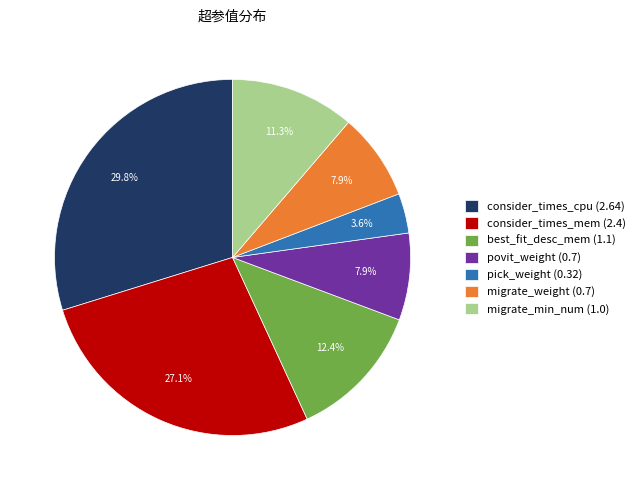

Between migrate_min_num (1.0) and povit_weight (0.7), which is larger?

migrate_min_num (1.0)